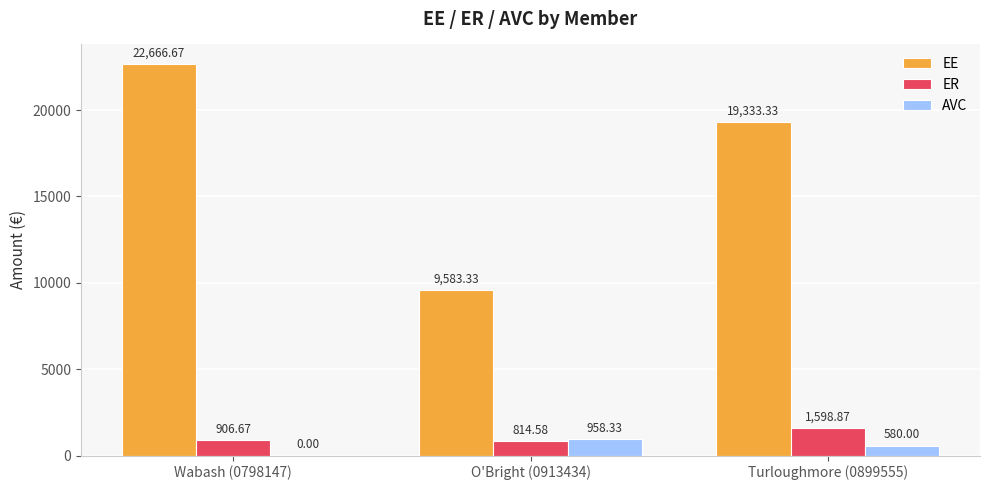

Is the value of ER at Wabash (0798147) greater than the value of AVC at Turloughmore (0899555)?

Yes